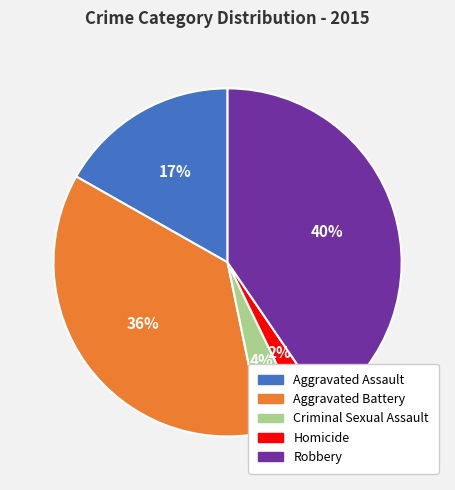

Rank the categories by value from lowest to highest.

Homicide, Criminal Sexual Assault, Aggravated Assault, Aggravated Battery, Robbery